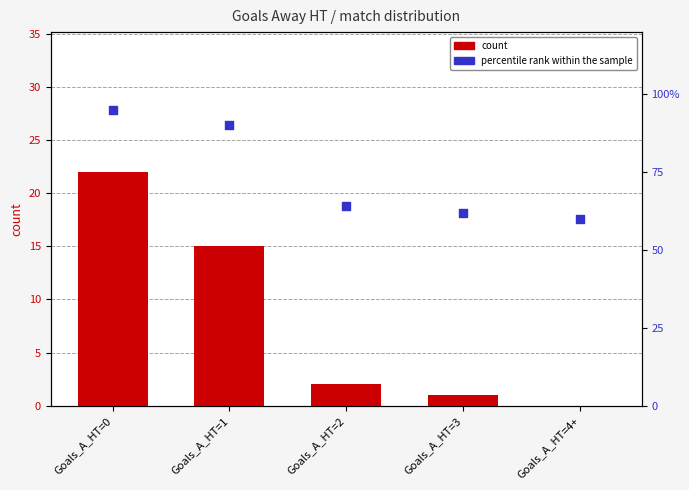

What are all the series names shown in the legend?

count, percentile rank within the sample